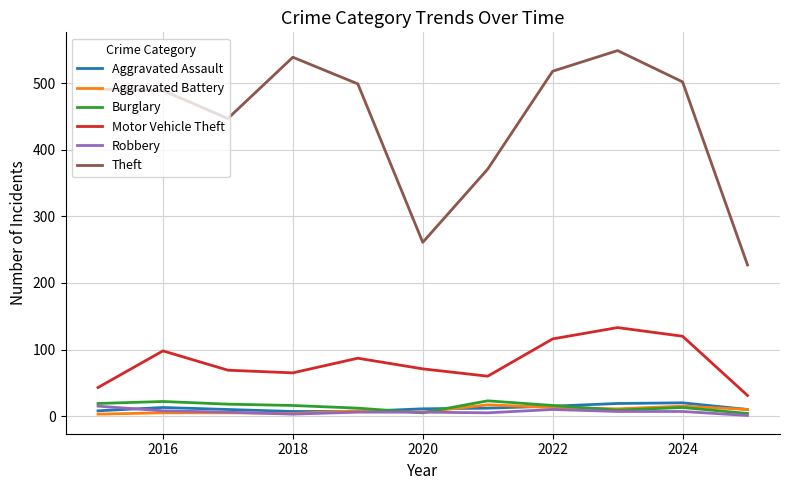

Which series has the largest total across all categories?

Theft